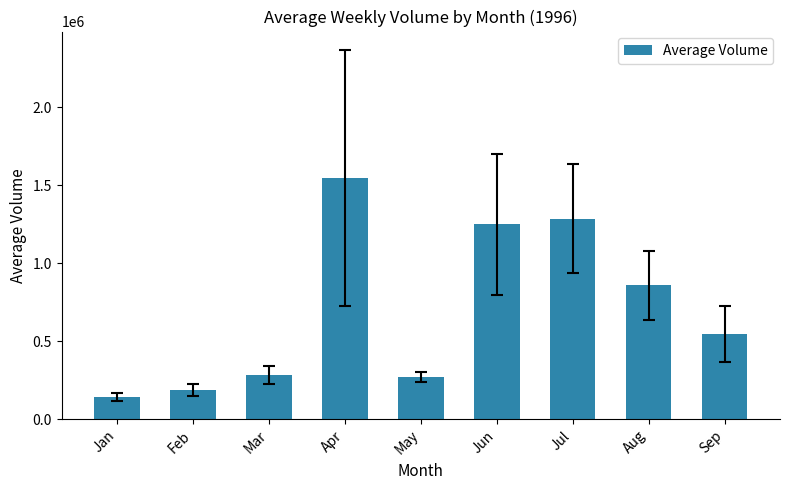

What is the value of the 3rd bar from the left?

282900